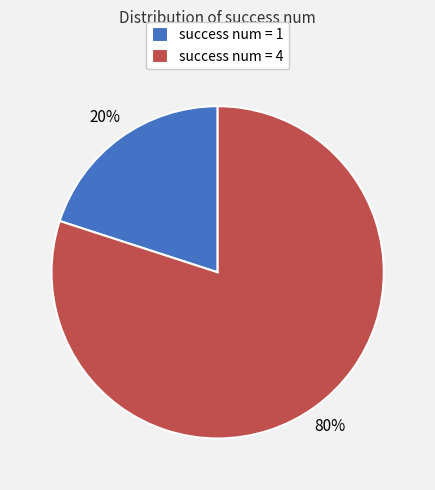

Is the sum of success num = 1 and success num = 4 greater than half?

Yes